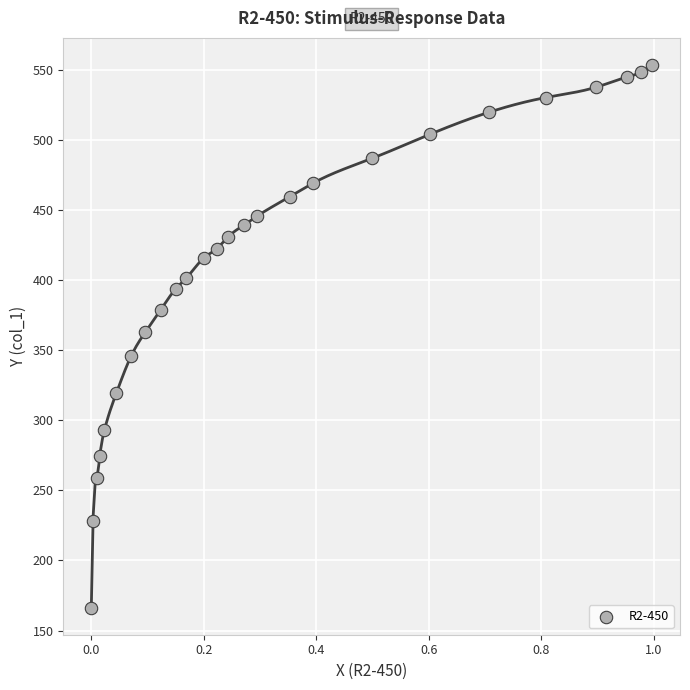

What is the range of Y values (max minus min)?

387.0